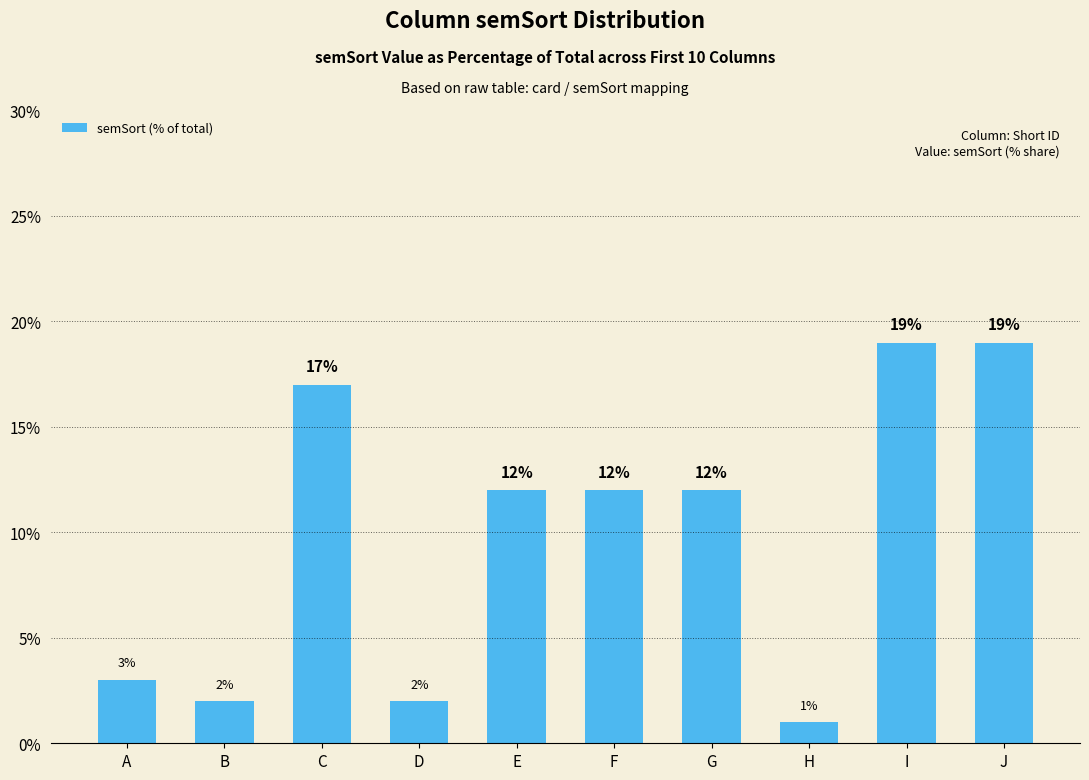

What is the sum of all values?

99